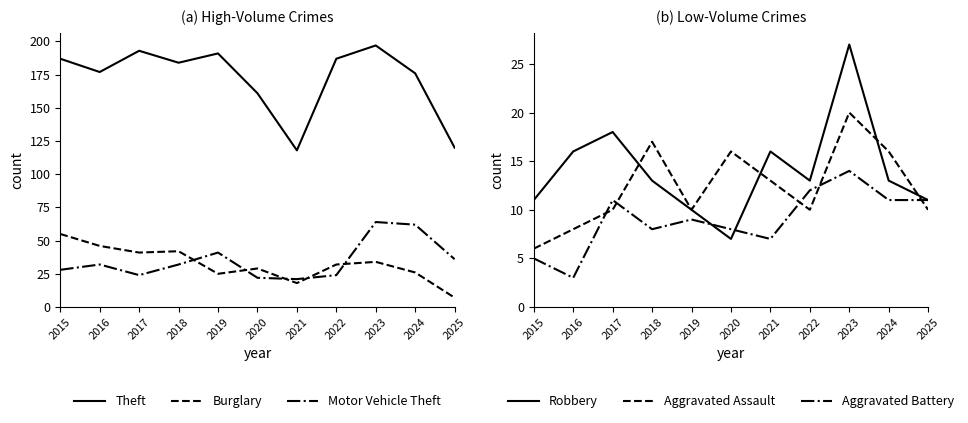

In Aggravated Assault, how many points are lower than both neighbors (excluding endpoints)?

2